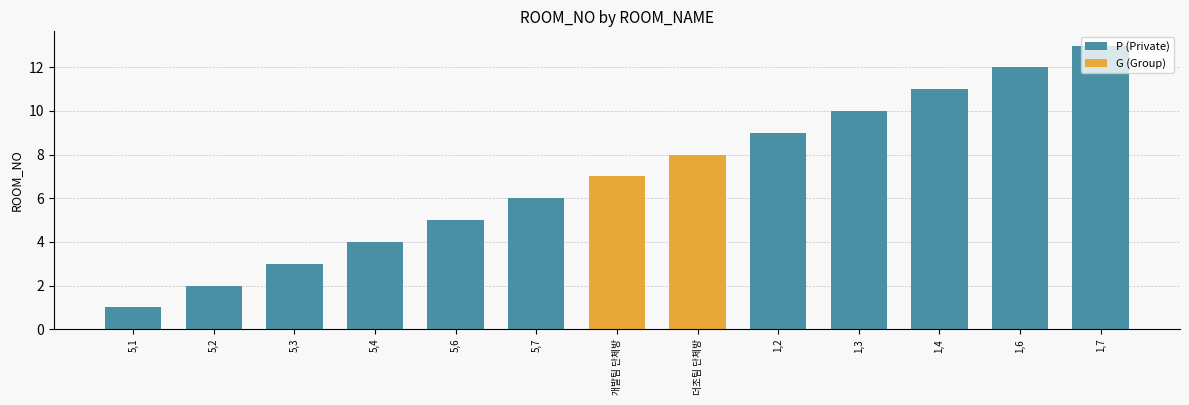

Reading left to right, transcribe all the data shown in this chart.

1	2	3	4	5	6	7	8	9	10	11	12	13